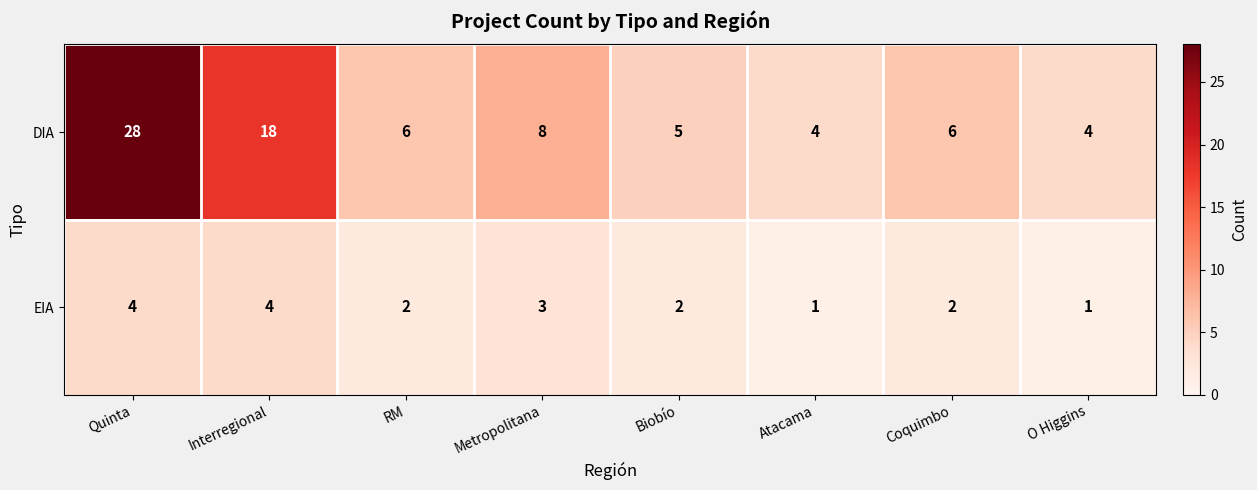

How many values in the DIA series are below 6?

3